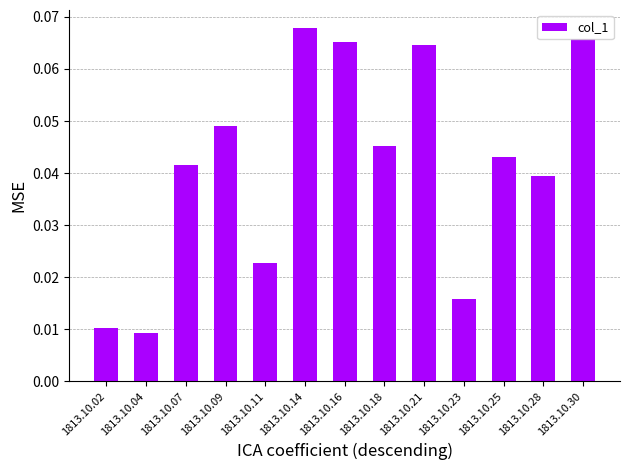

At which category does the chart reach its peak across all series?

1813.10.14